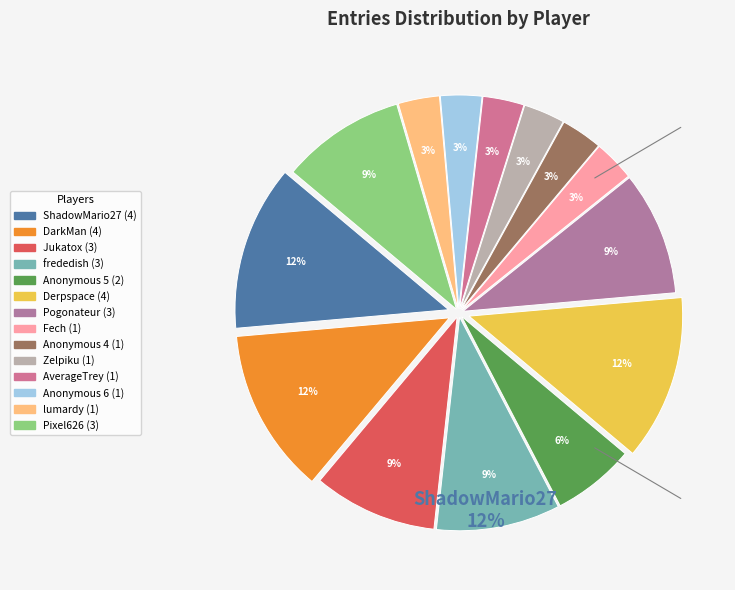

Do AverageTrey and Anonymous 5 together represent more than half of the pie?

No